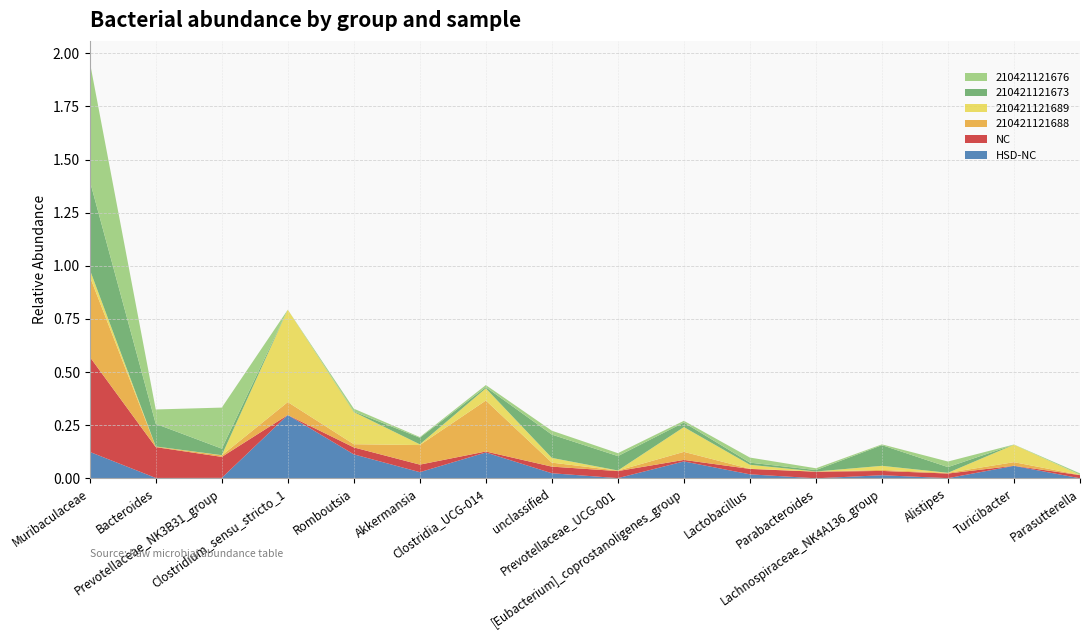

Reading left to right, transcribe all the data shown in this chart.

HSD-NC: Muribaculaceae=0.1	Bacteroides=0.0	Prevotellaceae_NK3B31_group=0.0	Clostridium_sensu_stricto_1=0.3	Romboutsia=0.1	Akkermansia=0.0	Clostridia_UCG-014=0.1	unclassified=0.0	Prevotellaceae_UCG-001=0.0	[Eubacterium]_coprostanoligenes_group=0.1	Lactobacillus=0.0	Parabacteroides=0.0	Lachnospiraceae_NK4A136_group=0.0	Alistipes=0.0	Turicibacter=0.1	Parasutterella=0.0
NC: Muribaculaceae=0.4	Bacteroides=0.1	Prevotellaceae_NK3B31_group=0.1	Clostridium_sensu_stricto_1=0.0	Romboutsia=0.0	Akkermansia=0.0	Clostridia_UCG-014=0.0	unclassified=0.0	Prevotellaceae_UCG-001=0.0	[Eubacterium]_coprostanoligenes_group=0.0	Lactobacillus=0.0	Parabacteroides=0.0	Lachnospiraceae_NK4A136_group=0.0	Alistipes=0.0	Turicibacter=0.0	Parasutterella=0.0
210421121688: Muribaculaceae=0.4	Bacteroides=0.0	Prevotellaceae_NK3B31_group=0.0	Clostridium_sensu_stricto_1=0.1	Romboutsia=0.0	Akkermansia=0.1	Clostridia_UCG-014=0.2	unclassified=0.0	Prevotellaceae_UCG-001=0.0	[Eubacterium]_coprostanoligenes_group=0.0	Lactobacillus=0.0	Parabacteroides=0.0	Lachnospiraceae_NK4A136_group=0.0	Alistipes=0.0	Turicibacter=0.0	Parasutterella=0.0
210421121689: Muribaculaceae=0.0	Bacteroides=0.0	Prevotellaceae_NK3B31_group=0.0	Clostridium_sensu_stricto_1=0.4	Romboutsia=0.2	Akkermansia=0.0	Clostridia_UCG-014=0.1	unclassified=0.0	Prevotellaceae_UCG-001=0.0	[Eubacterium]_coprostanoligenes_group=0.1	Lactobacillus=0.0	Parabacteroides=0.0	Lachnospiraceae_NK4A136_group=0.0	Alistipes=0.0	Turicibacter=0.1	Parasutterella=0.0
210421121673: Muribaculaceae=0.4	Bacteroides=0.1	Prevotellaceae_NK3B31_group=0.0	Clostridium_sensu_stricto_1=0.0	Romboutsia=0.0	Akkermansia=0.0	Clostridia_UCG-014=0.0	unclassified=0.1	Prevotellaceae_UCG-001=0.1	[Eubacterium]_coprostanoligenes_group=0.0	Lactobacillus=0.0	Parabacteroides=0.0	Lachnospiraceae_NK4A136_group=0.1	Alistipes=0.0	Turicibacter=0.0	Parasutterella=0.0
210421121676: Muribaculaceae=0.6	Bacteroides=0.1	Prevotellaceae_NK3B31_group=0.2	Clostridium_sensu_stricto_1=0.0	Romboutsia=0.0	Akkermansia=0.0	Clostridia_UCG-014=0.0	unclassified=0.0	Prevotellaceae_UCG-001=0.0	[Eubacterium]_coprostanoligenes_group=0.0	Lactobacillus=0.0	Parabacteroides=0.0	Lachnospiraceae_NK4A136_group=0.0	Alistipes=0.0	Turicibacter=0.0	Parasutterella=0.0